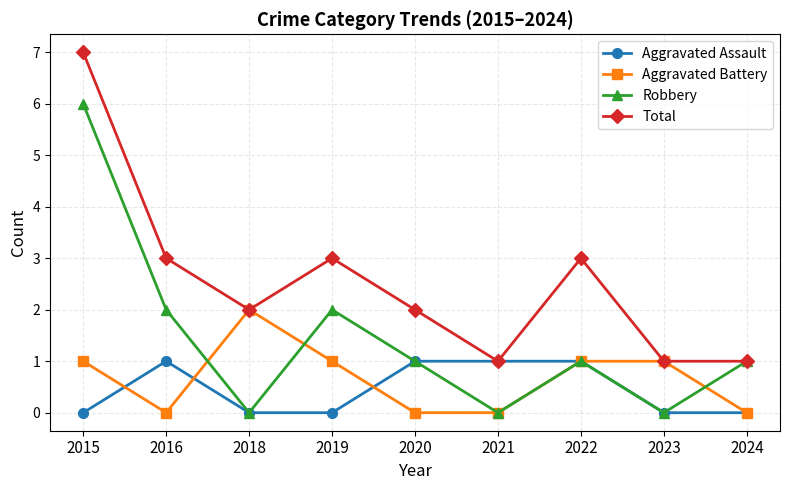

Reading right to left, transcribe all the data shown in this chart.

Aggravated Assault: 2024=0	2023=0	2022=1	2021=1	2020=1	2019=0	2018=0	2016=1	2015=0
Aggravated Battery: 2024=0	2023=1	2022=1	2021=0	2020=0	2019=1	2018=2	2016=0	2015=1
Robbery: 2024=1	2023=0	2022=1	2021=0	2020=1	2019=2	2018=0	2016=2	2015=6
Total: 2024=1	2023=1	2022=3	2021=1	2020=2	2019=3	2018=2	2016=3	2015=7